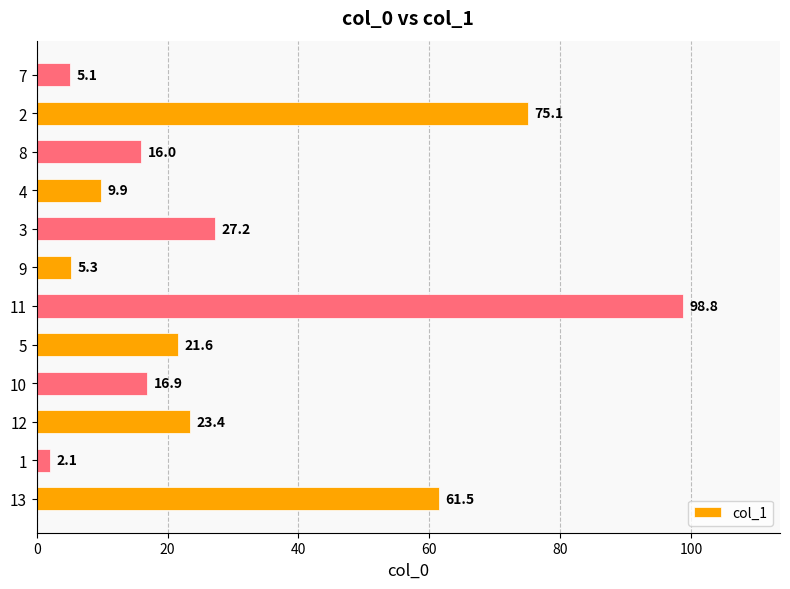

What is the sum of all values?

362.9